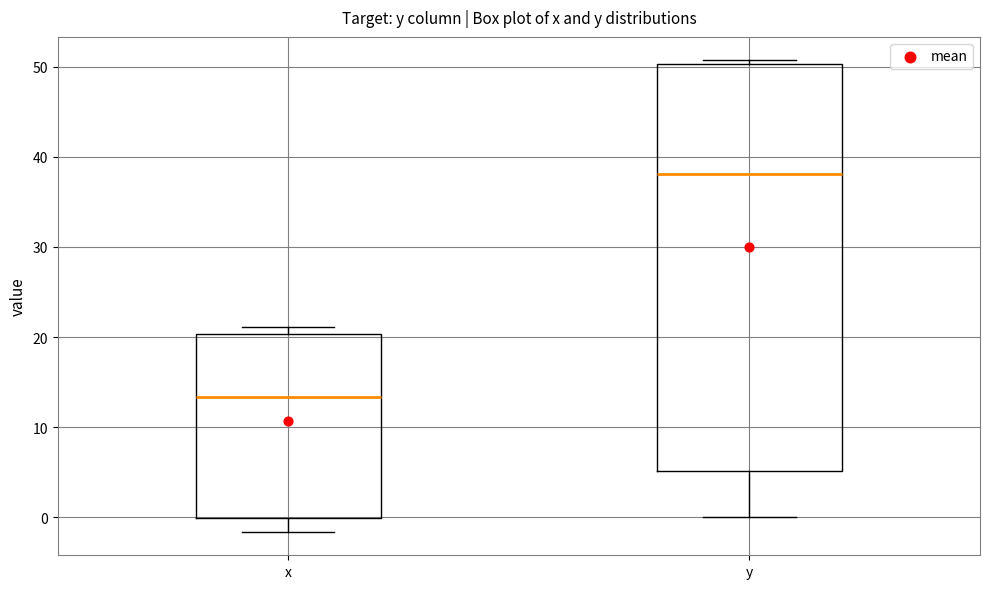

Which box's median line is the lowest?

x